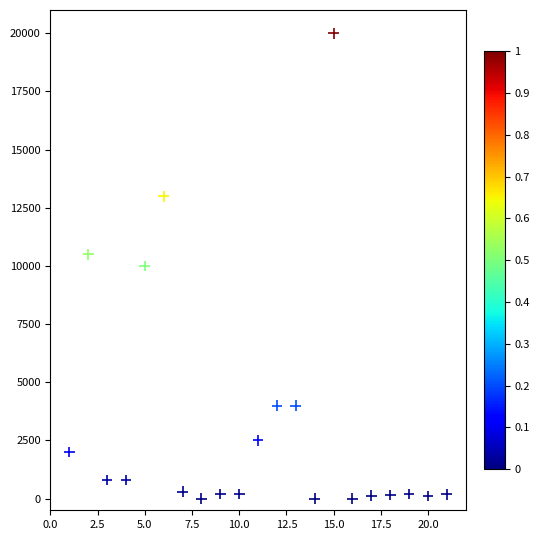

What is the range of X values (max minus min)?

20